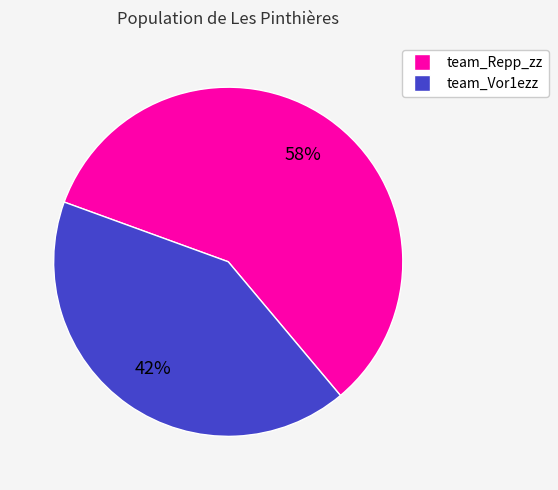

To the nearest percent, what is the average slice percentage?

50%